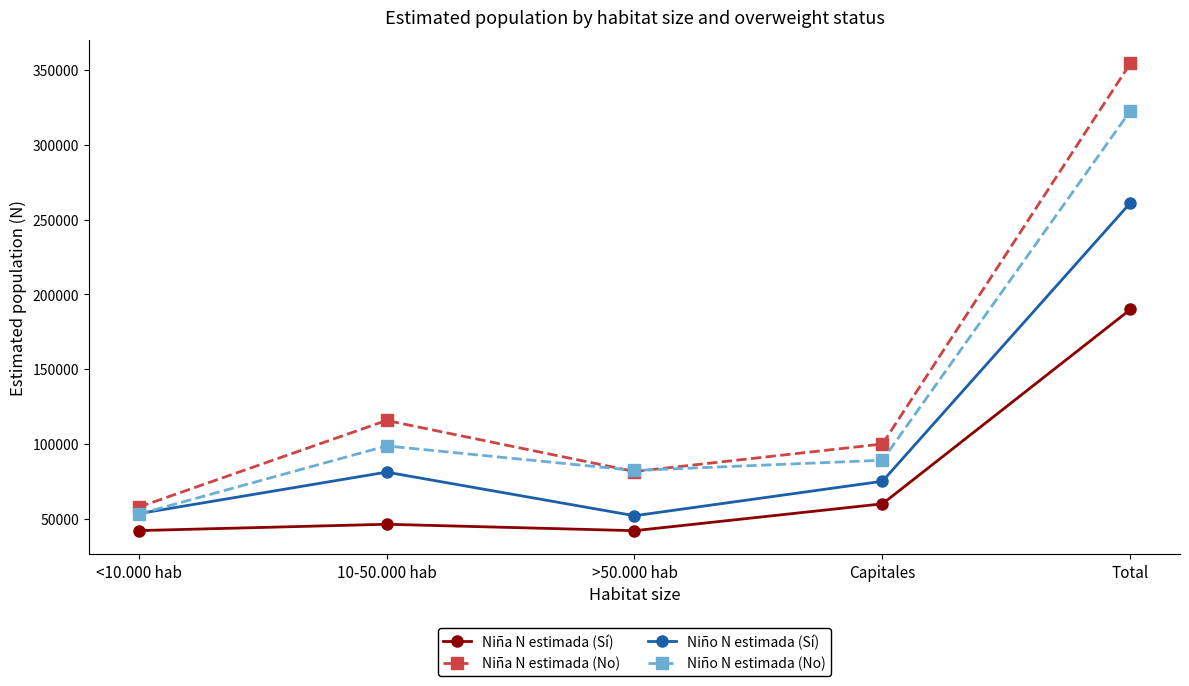

Read the Niña N estimada (Sí) value at >50.000 hab.

41890